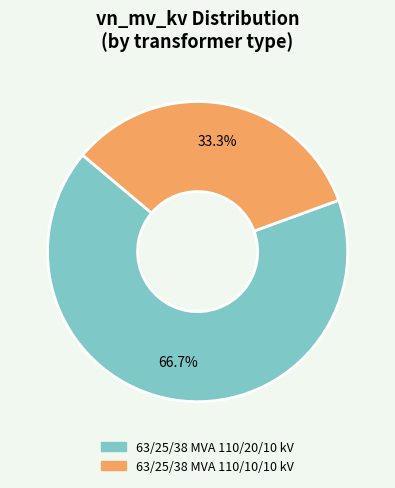

How many slices are in this pie chart?

2